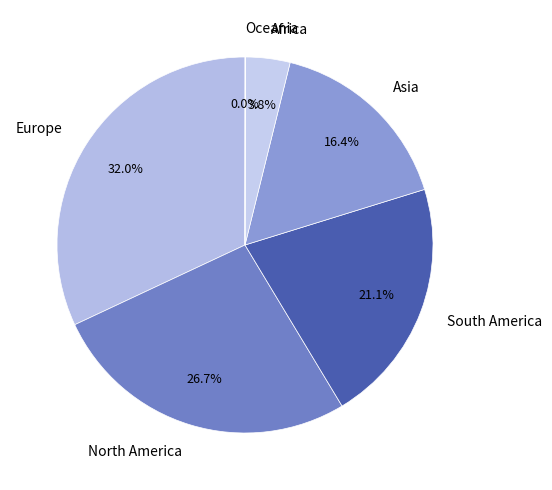

What percentage is NOT represented by North America?

73.3%